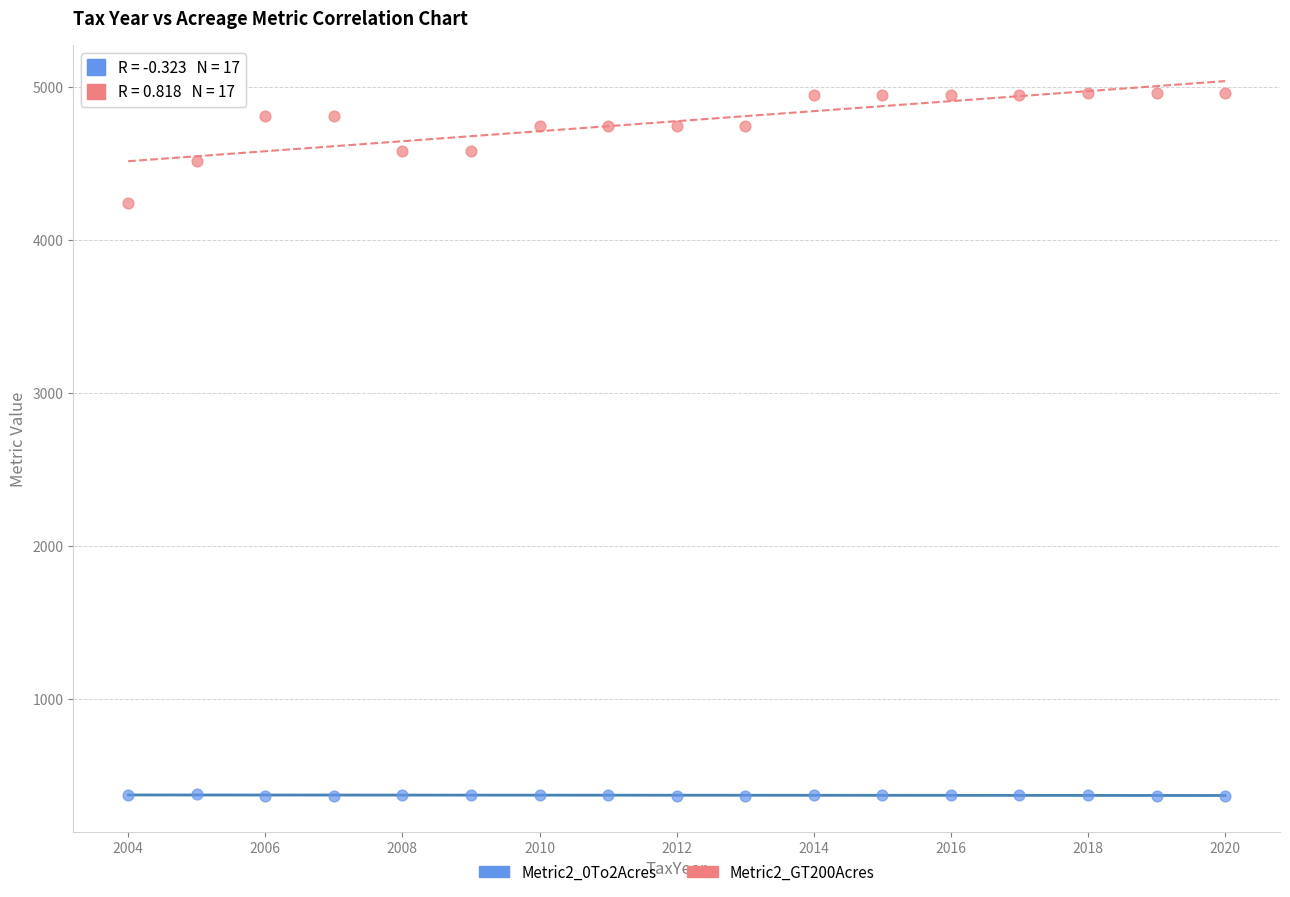

Which series contains the lowest Y value?

Metric2_0To2Acres